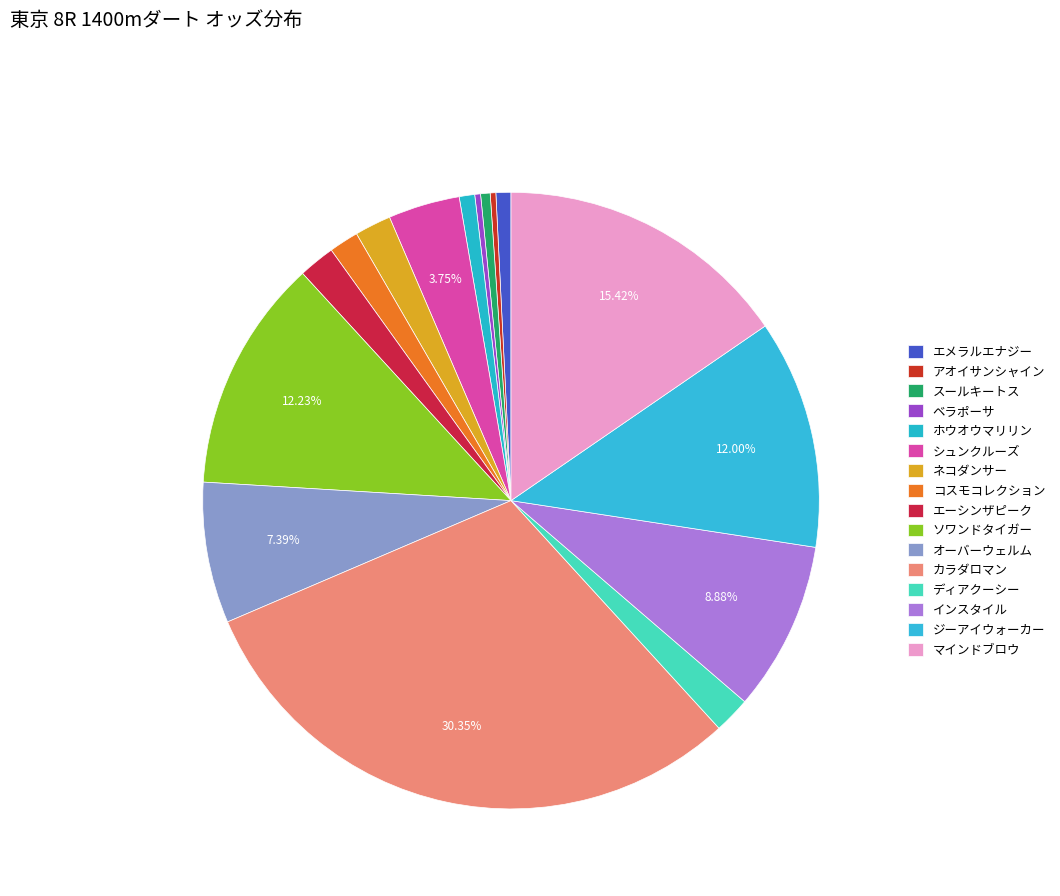

To the nearest percent, what is the difference between the largest and smallest slice percentages?

30%